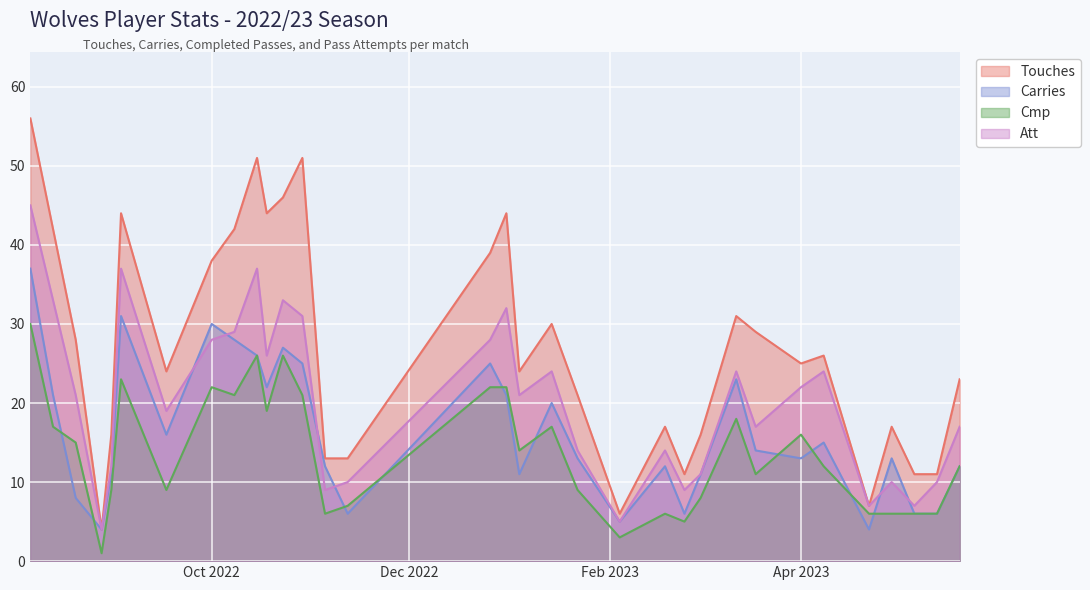

True or false: Carries and Touches intersect in this chart.

False